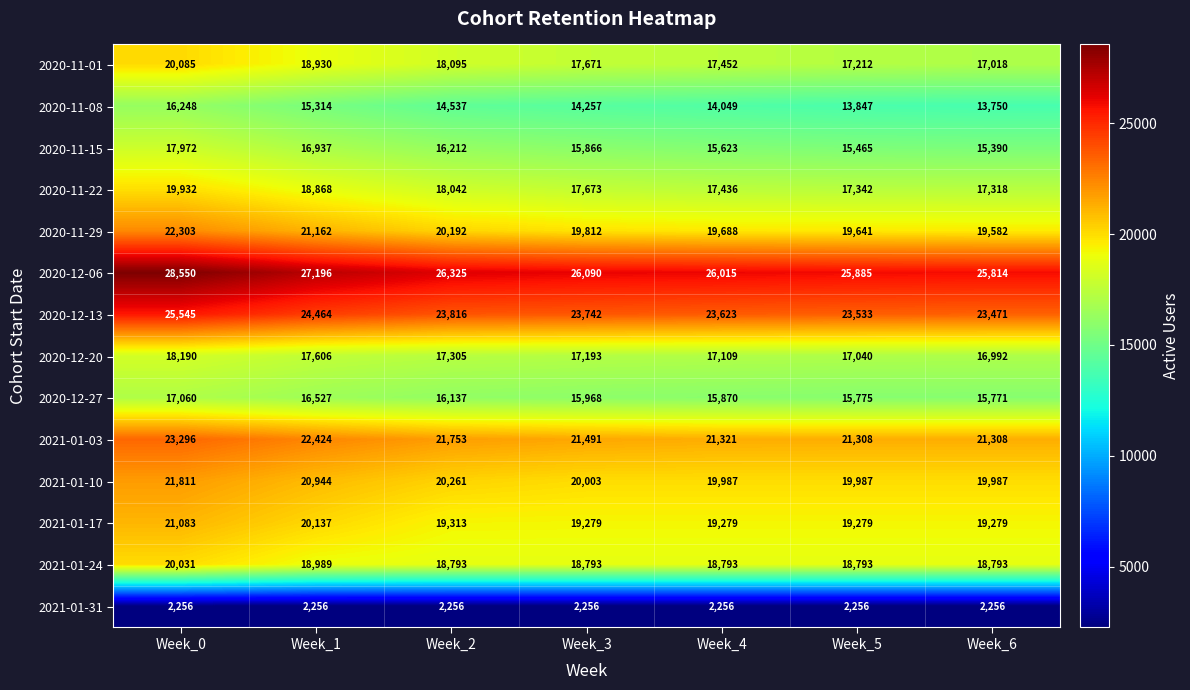

Which series has the largest total across all categories?

2020-12-06